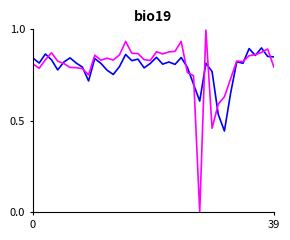

What is the greatest value displayed?

1.0